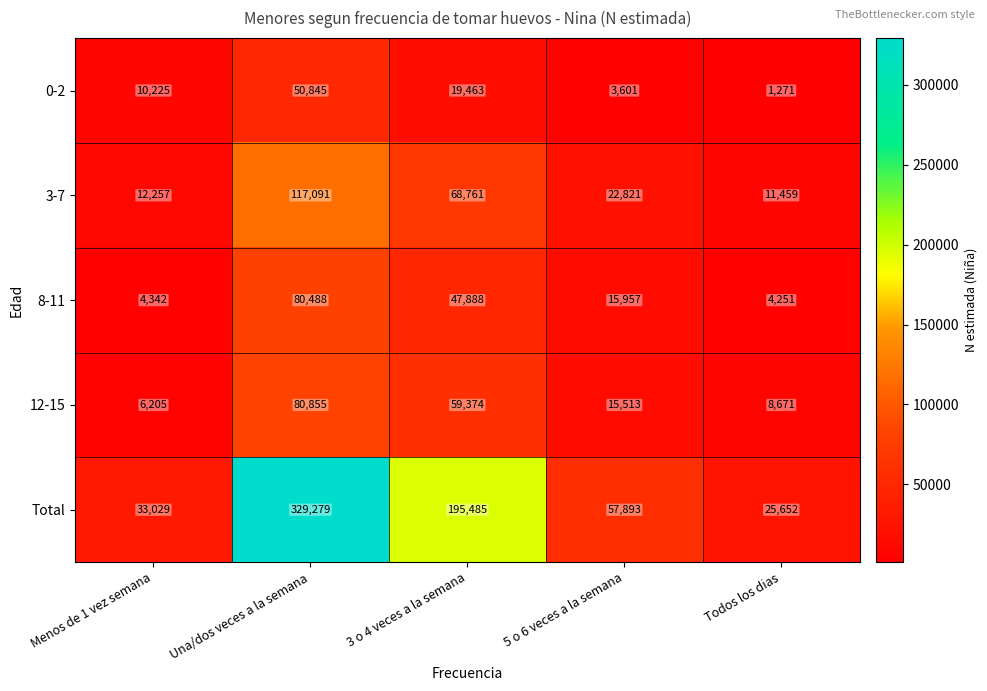

The 0-2 series shows 1271 at Todos los dias. True or false?

True